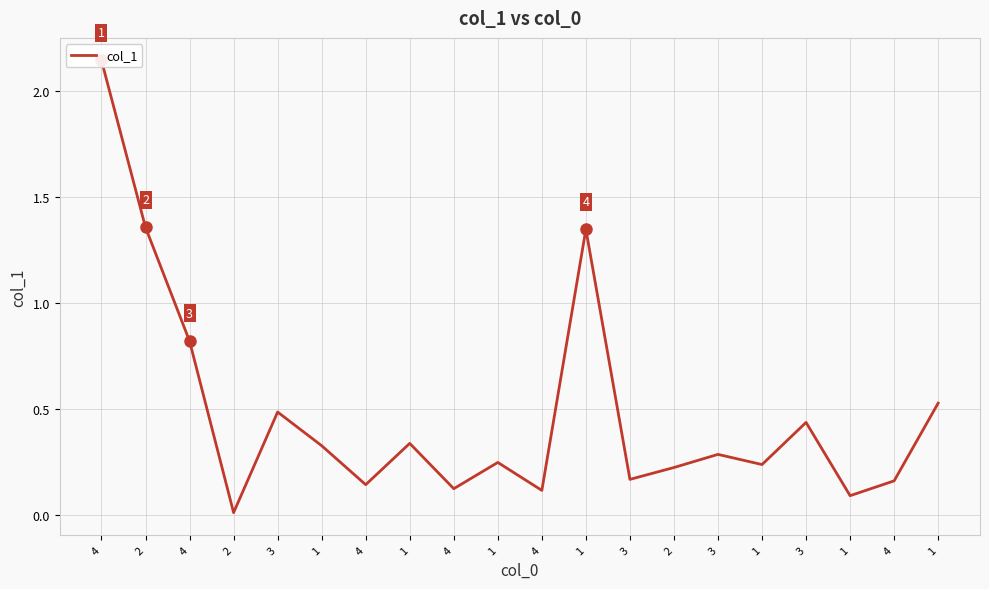

Between 4 and 4, which is larger?

4